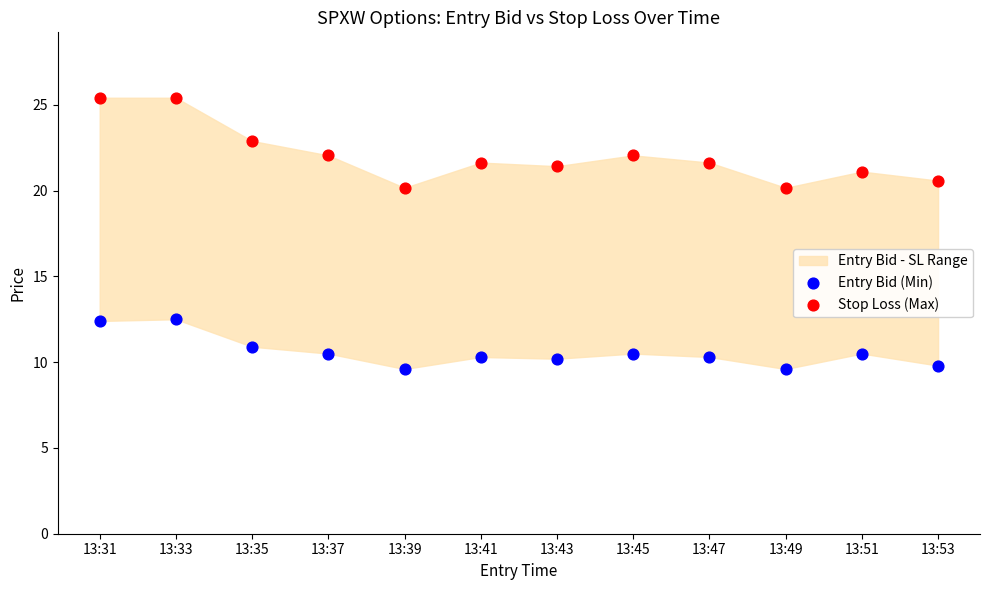

Which series contains the highest Y value?

Stop Loss (Max)